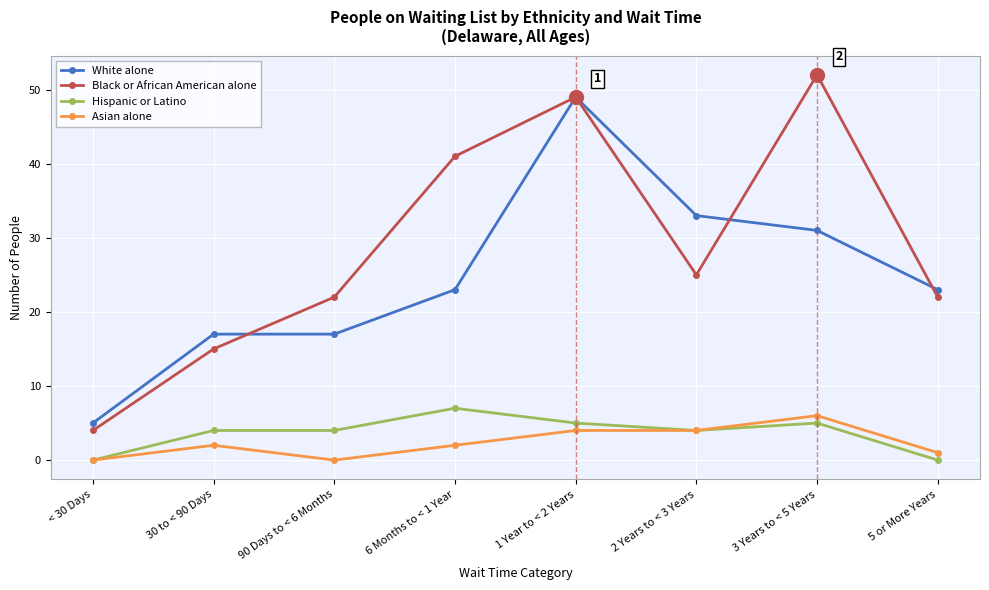

What is the label of the 2nd point from the right?

3 Years to < 5 Years